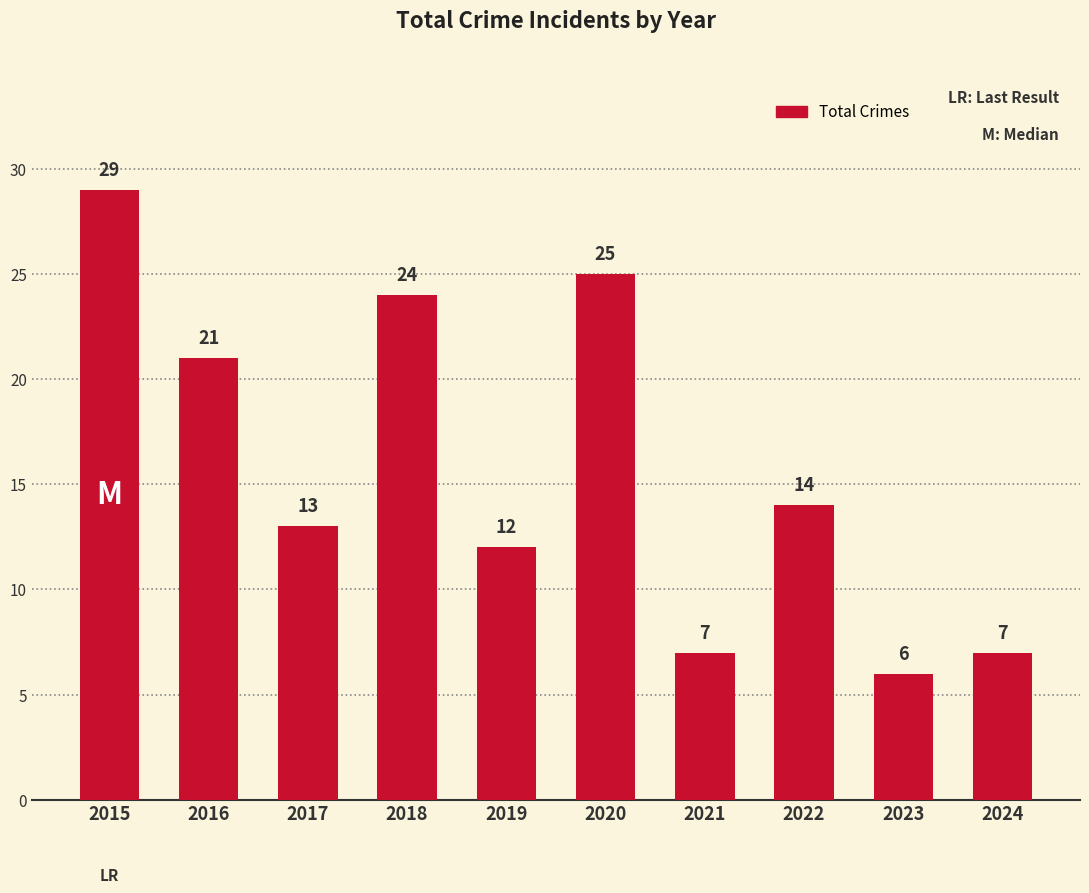

True or false: the data shows 20 at 2019.

False